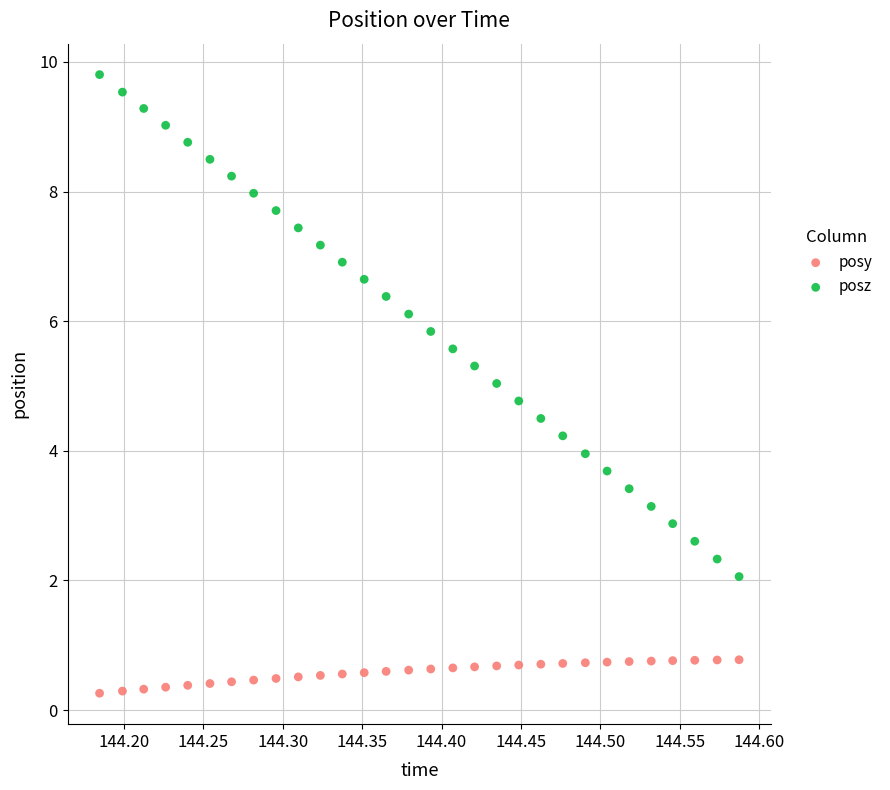

What are all the series names shown in the legend?

posy, posz